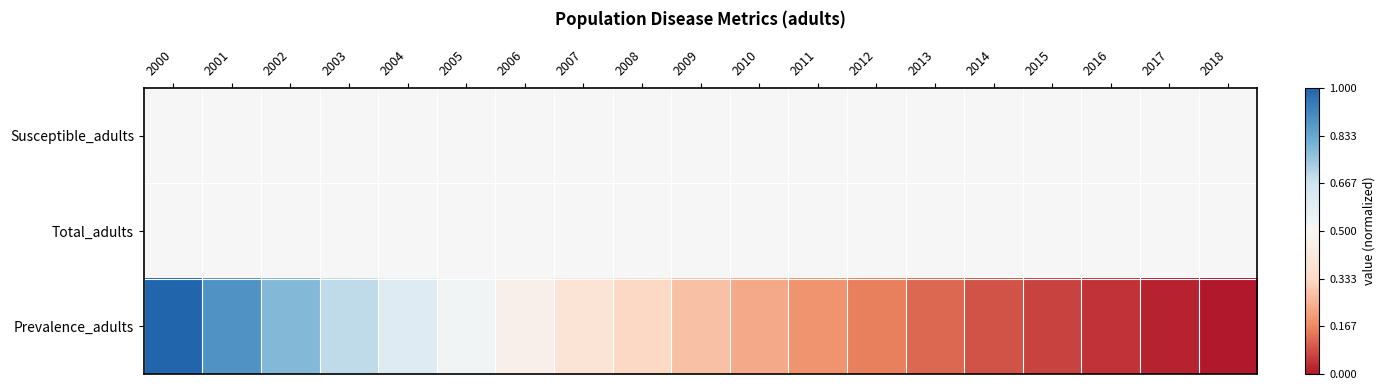

At which category is the sum across all series the highest?

2000